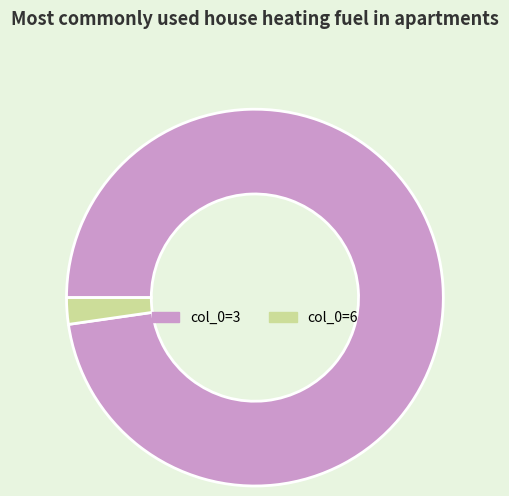

Is there any slice that represents more than half of the pie?

Yes